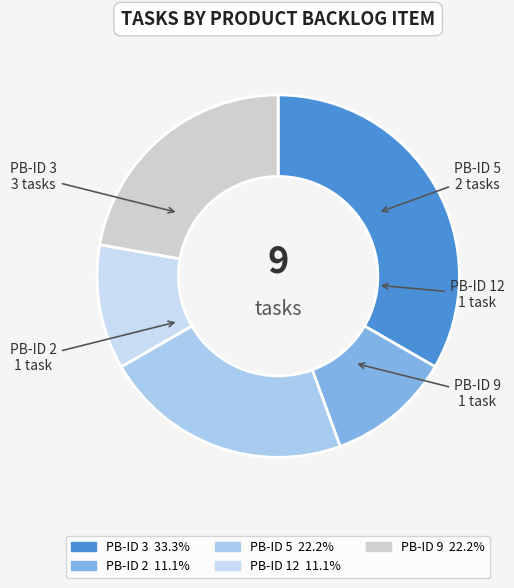

Is PB-ID 9 the majority of the pie?

No